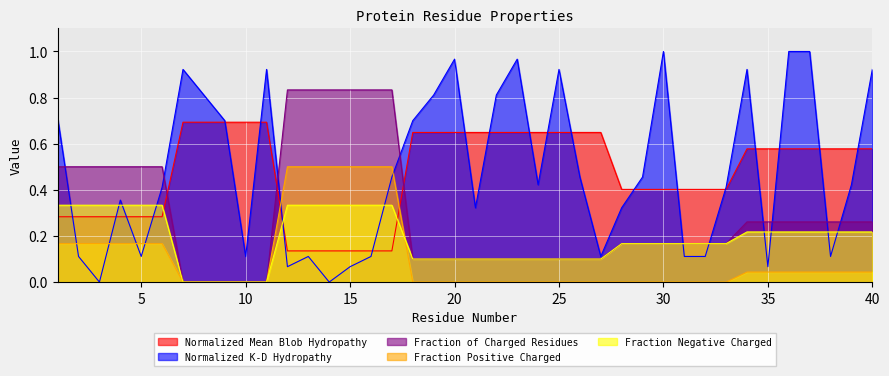

What is the approximate value of Fraction_of_Charged_Residues at 16?

0.8